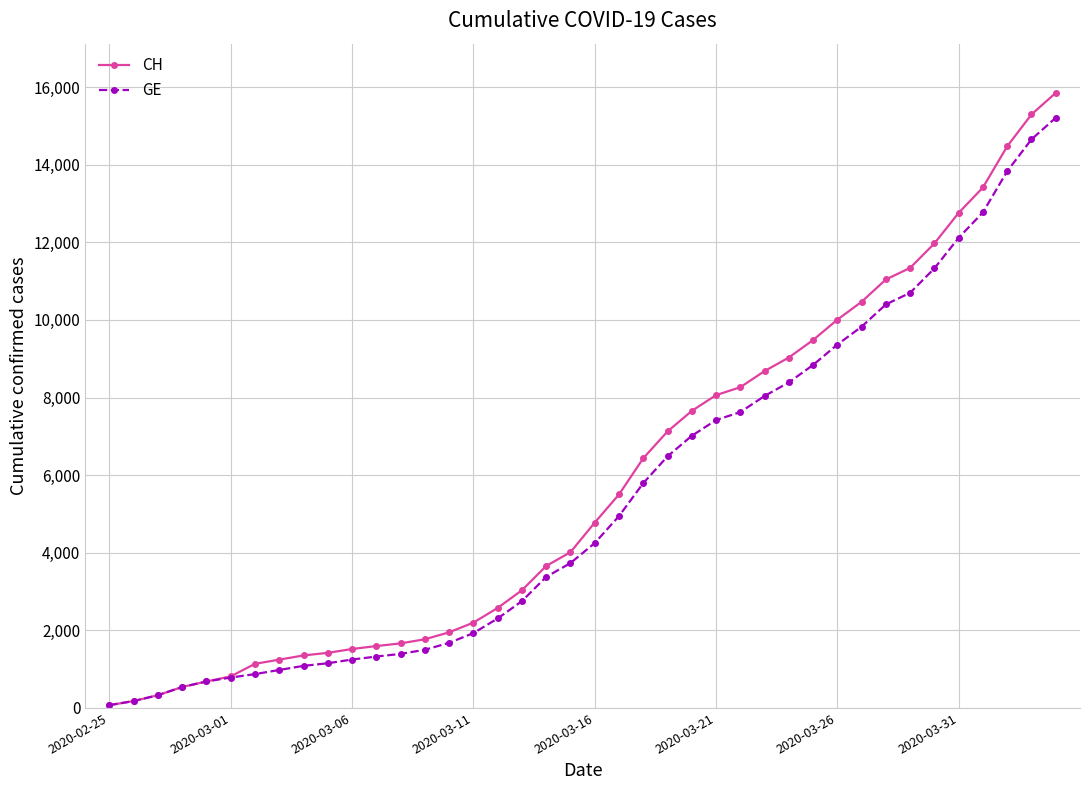

What is the maximum value shown in the chart?

15850